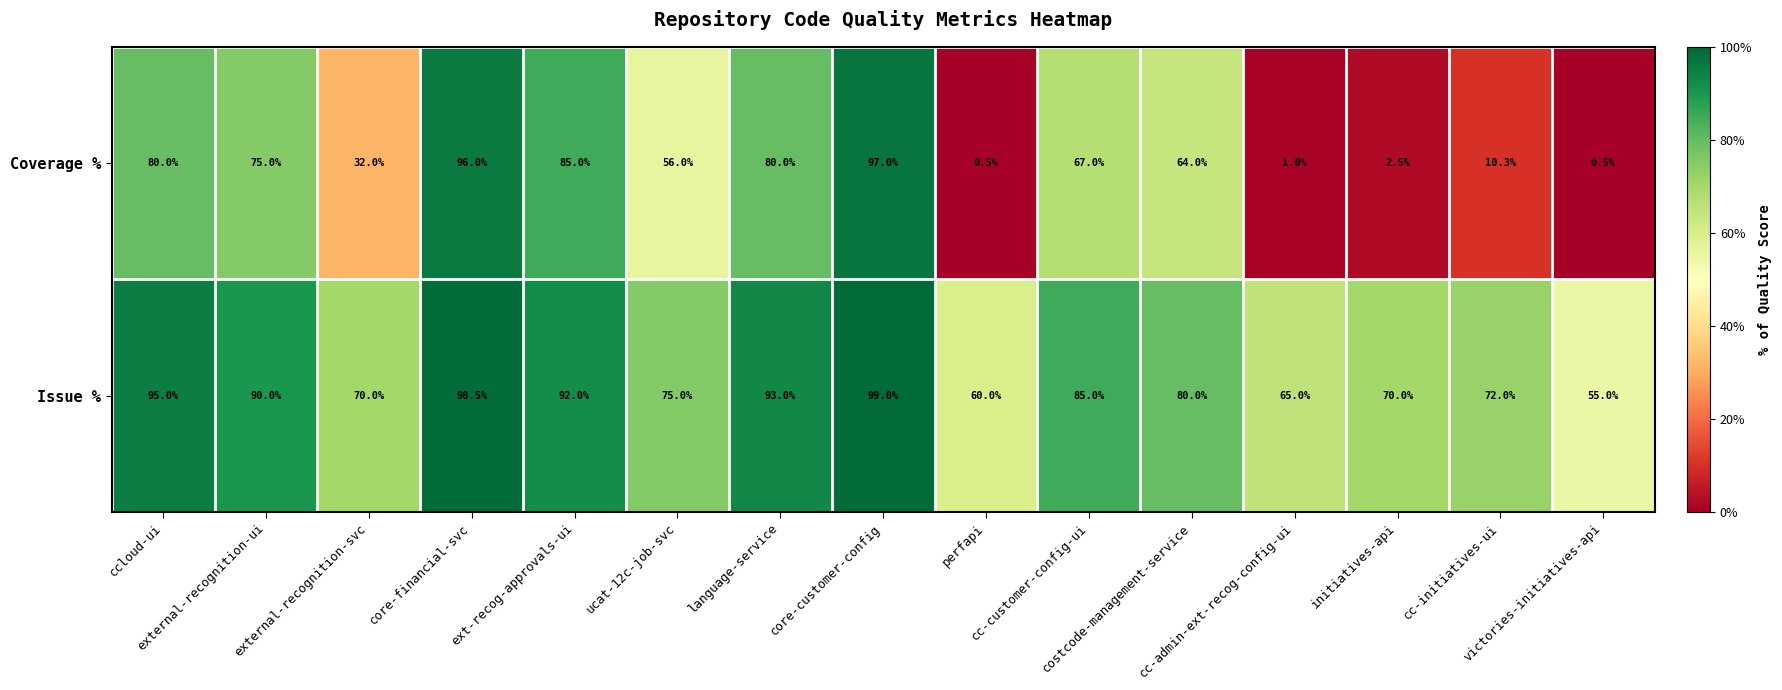

What is the difference between the maximum and second lowest values in the Issue % series?

39.0